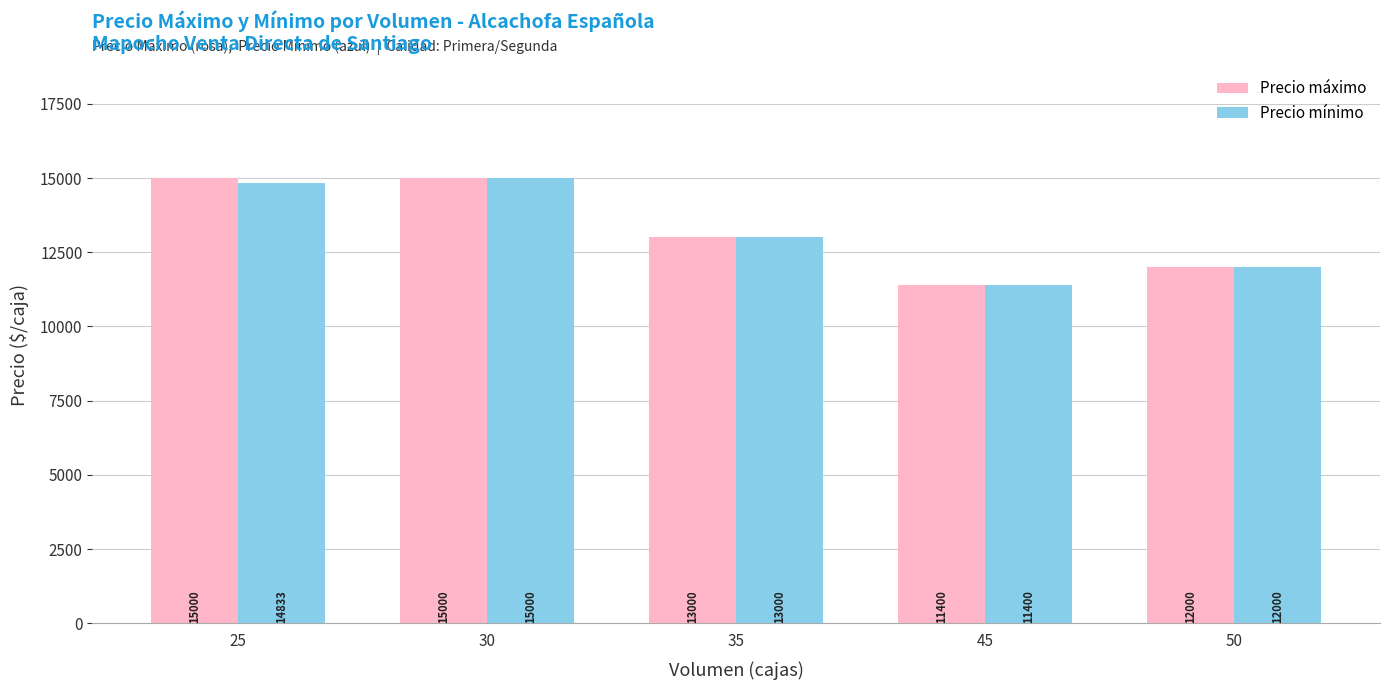

What is the greatest value displayed?

15000